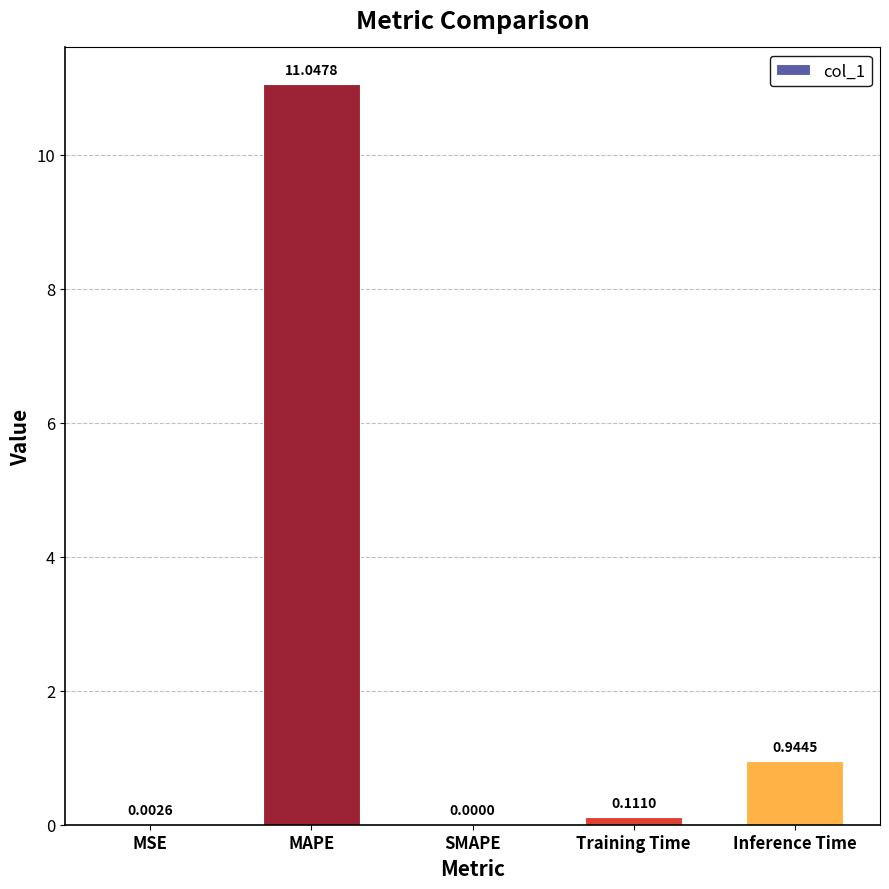

How many positive values are there?

4